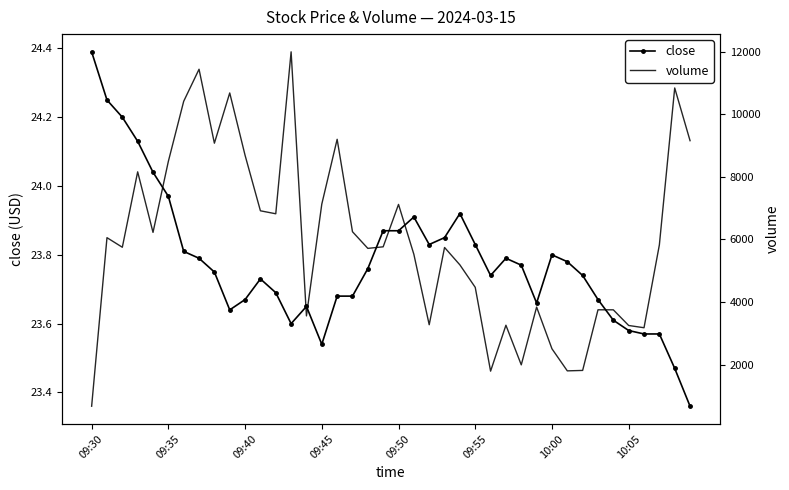

In close, how many points are higher than both neighbors (excluding endpoints)?

6